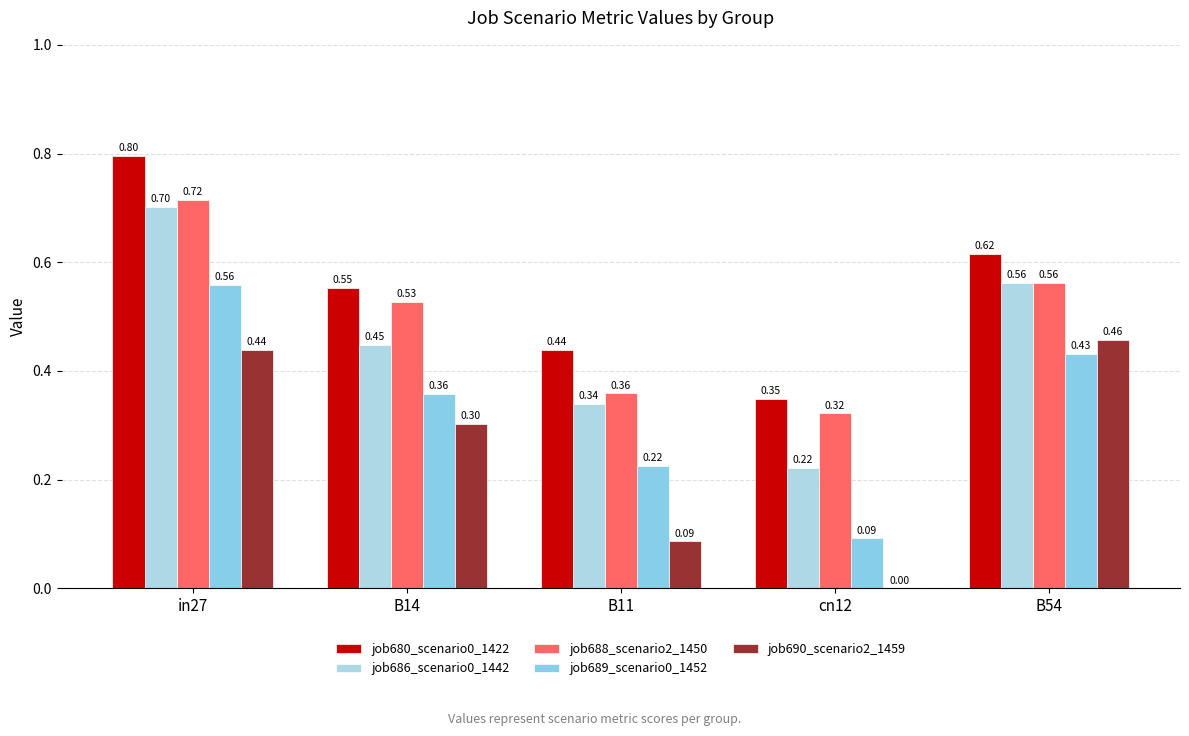

At which category does the chart reach its minimum across all series?

cn12